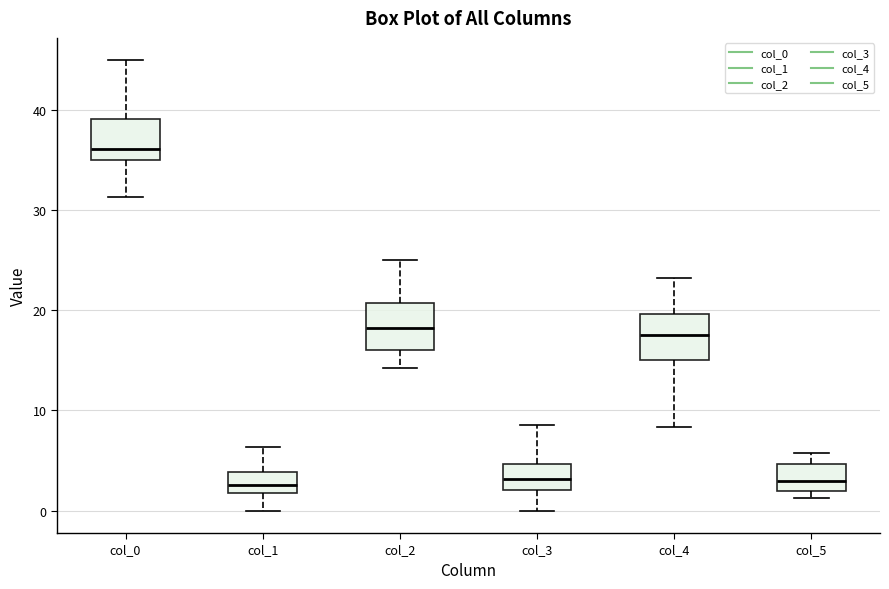

Reading left to right, transcribe this box plot: for each box, give where its median line is, the range the box spans, and where its two whiskers end, as read against the y-axis. The values are not printed on the chart, so give them approximately, as read against the axis.

col_0: median 36, box 35 to 39, whiskers 31 to 45
col_1: median 3, box 2 to 4, whiskers 0 to 6
col_2: median 18, box 16 to 21, whiskers 14 to 25
col_3: median 3, box 2 to 5, whiskers 0 to 9
col_4: median 18, box 15 to 20, whiskers 8 to 23
col_5: median 3, box 2 to 5, whiskers 1 to 6